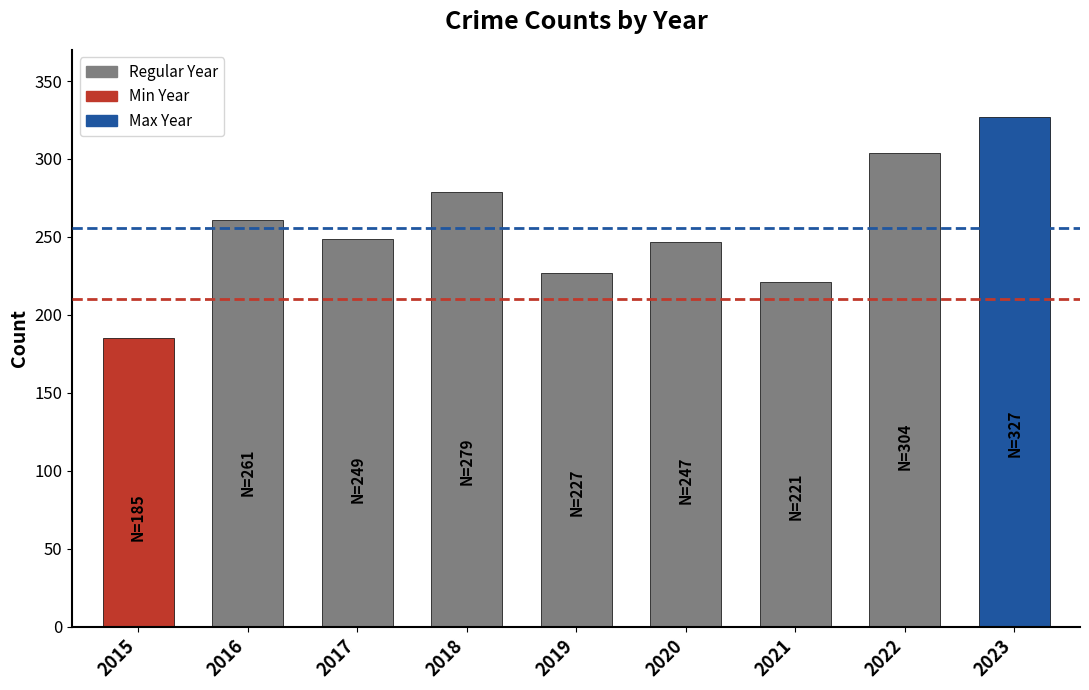

Which category has the highest value across all series?

2023